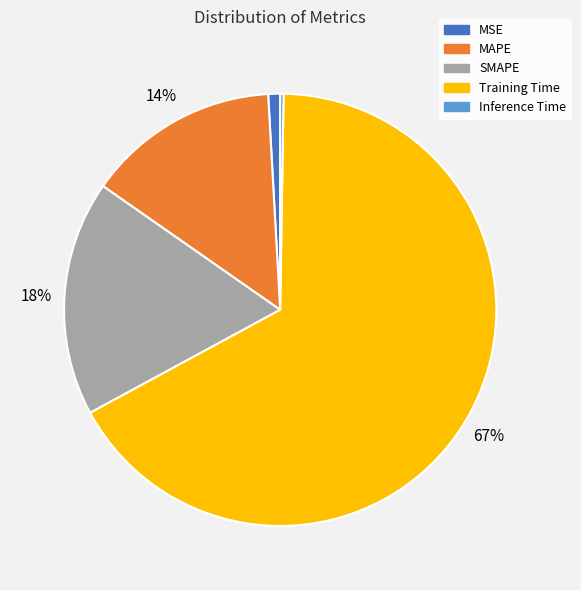

Does SMAPE account for over 50% of the chart?

No